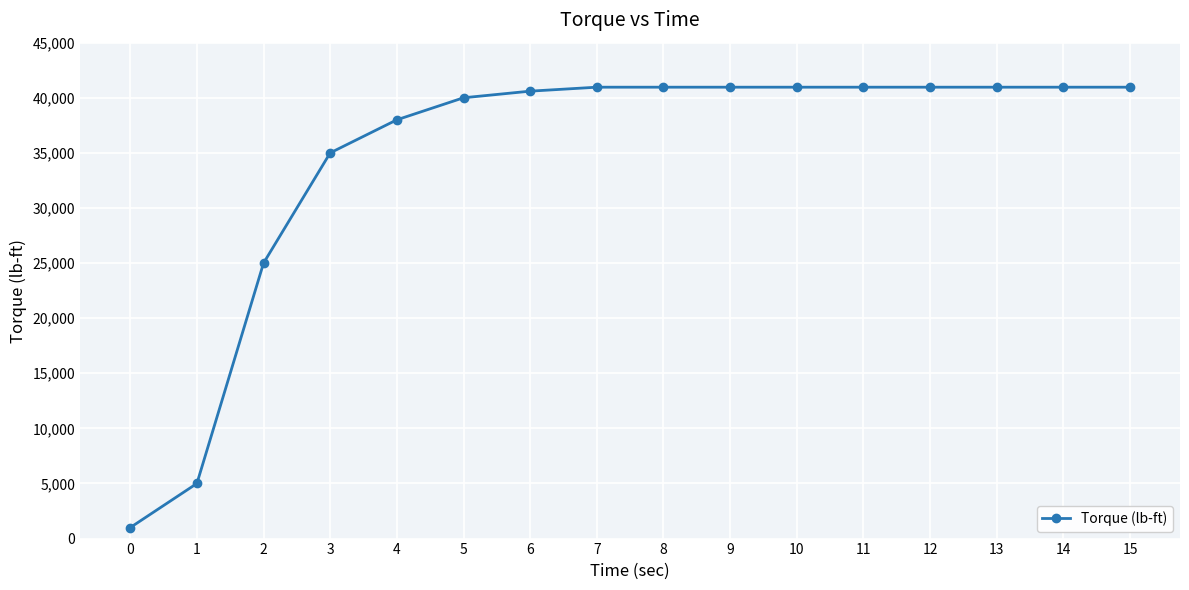

What is the sum of all values?

553240